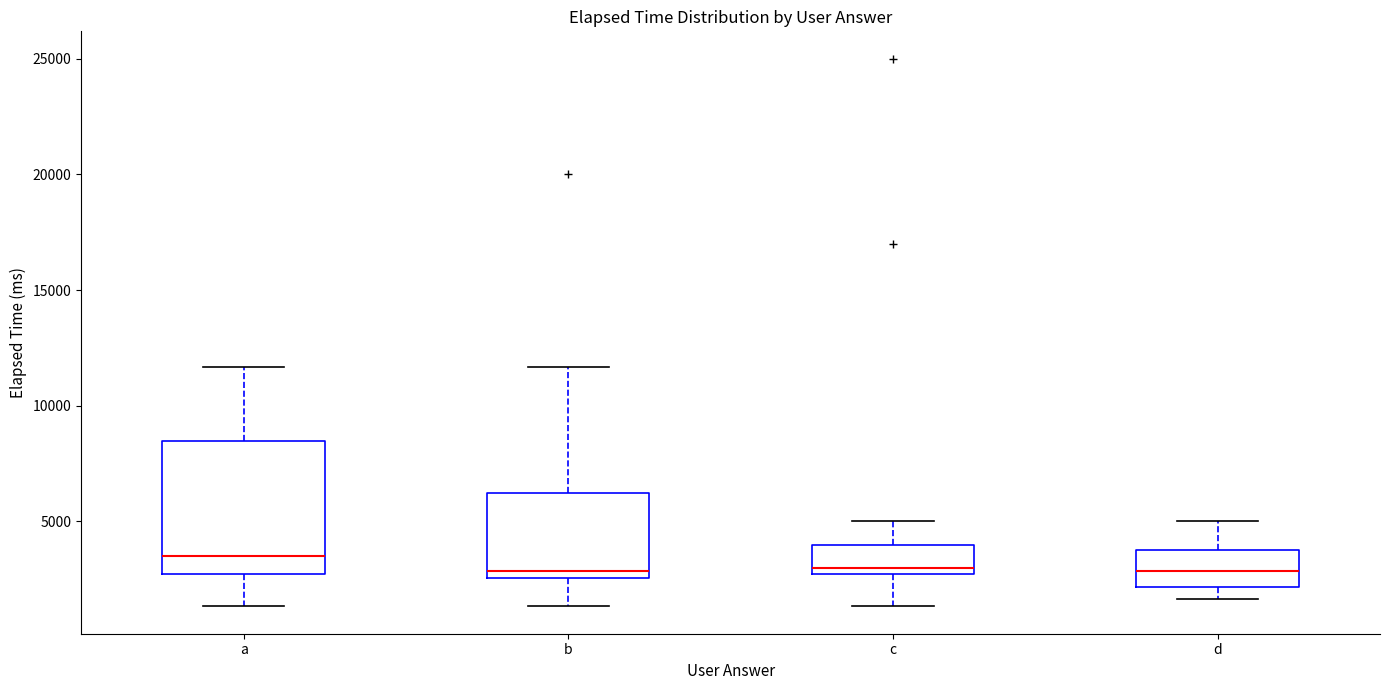

Reading left to right, read every box against the y-axis: the position of its median line, the range the box covers, and the ends of its whiskers. The values are not printed on the chart, so give them approximately, as read against the axis.

a: median 3500, box 3000 to 8500, whiskers 1500 to 11500
b: median 3000, box 2500 to 6500, whiskers 1500 to 11500
c: median 3000 (just above the box's lower edge), box 3000 to 4000, whiskers 1500 to 5000
d: median 3000, box 2000 to 4000, whiskers 1500 to 5000